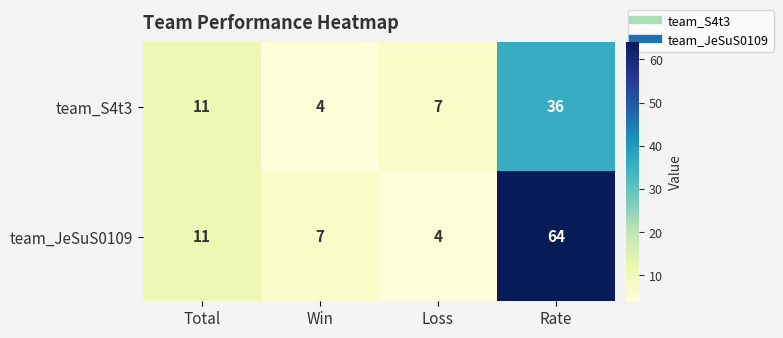

What is the lowest value of the team_S4t3 series?

4